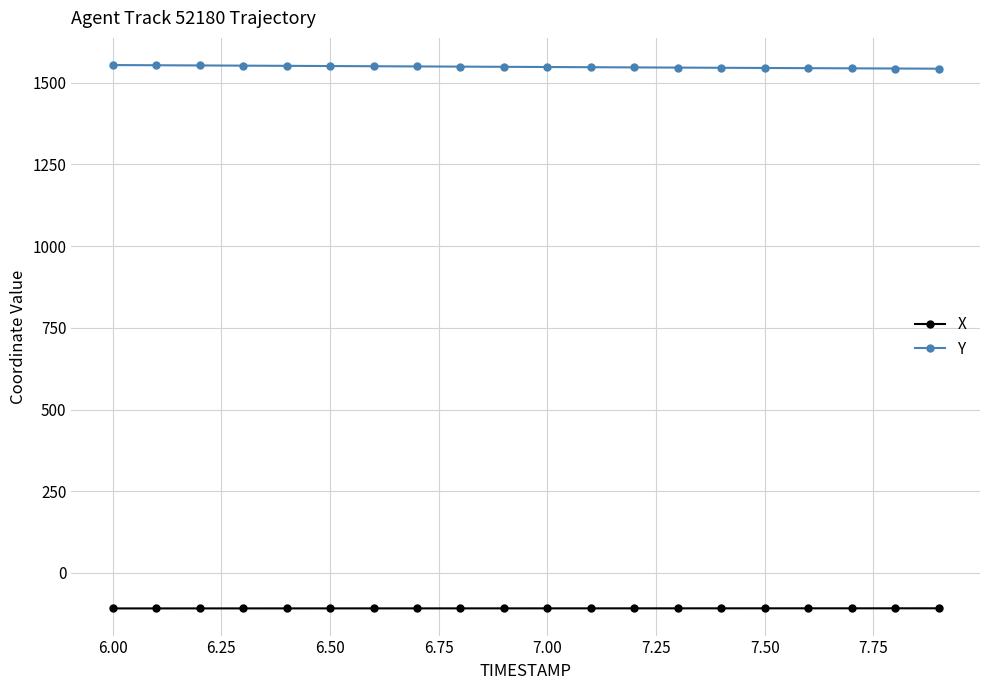

What is the highest value of the X series?

-108.2